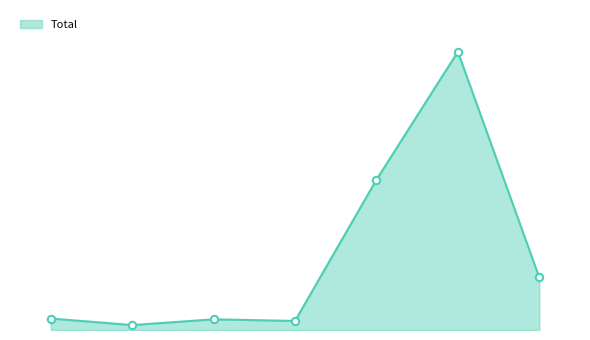

Does the chart have visible grid lines?

No